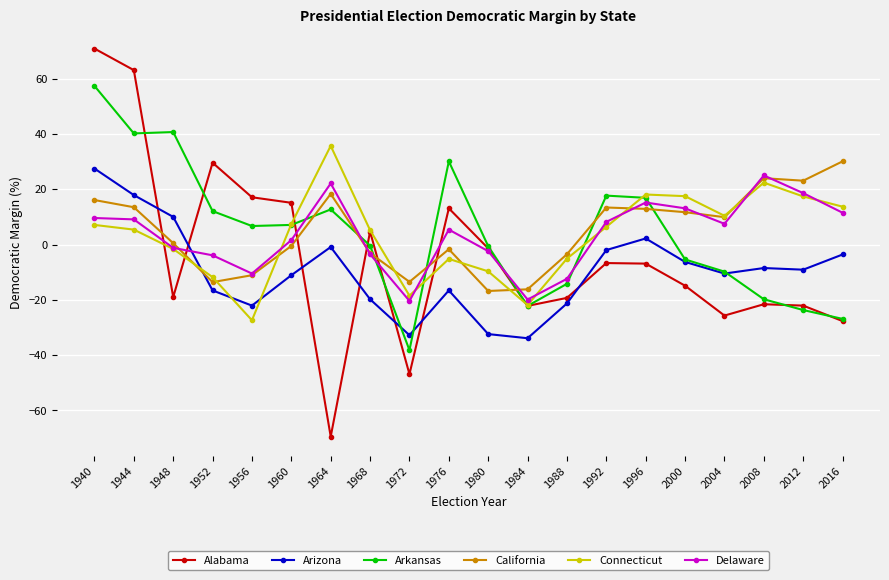

True or false: Connecticut has a value of 1.7 at 1960.

False